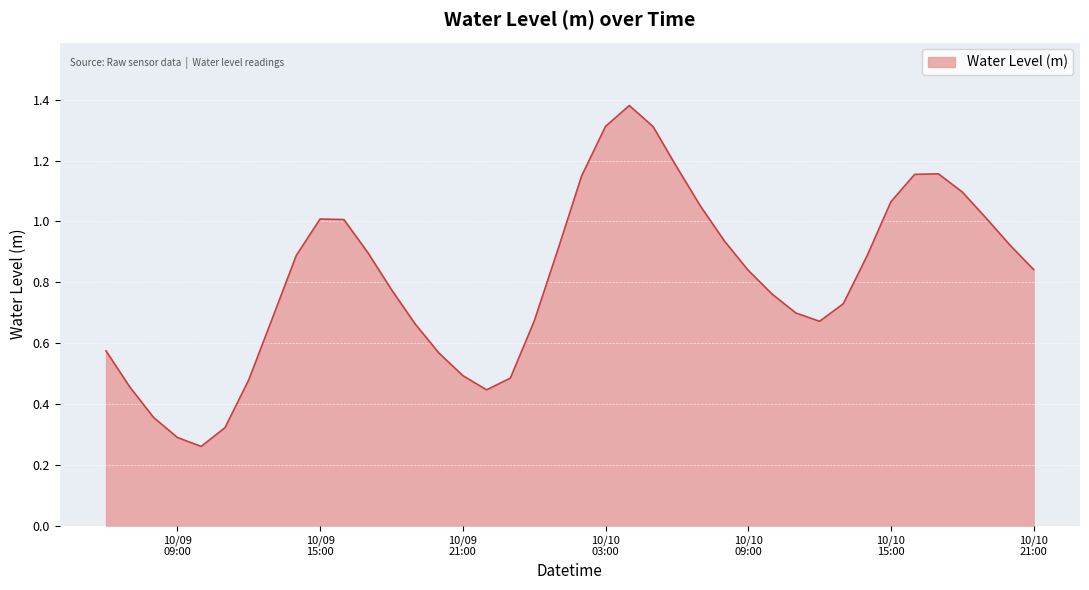

True or false: there are more than 0 points higher than both neighbors.

True